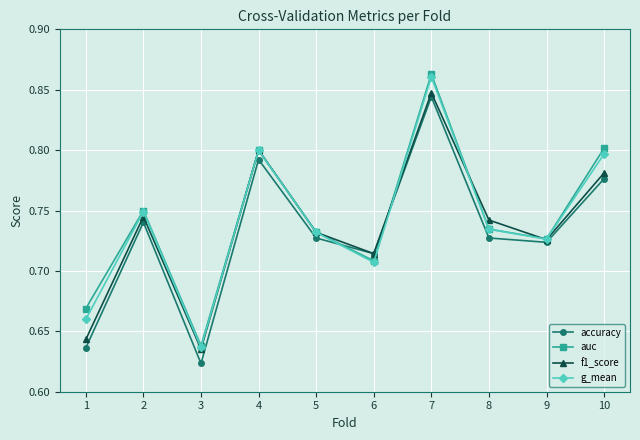

At which label is auc closest to 0?

3